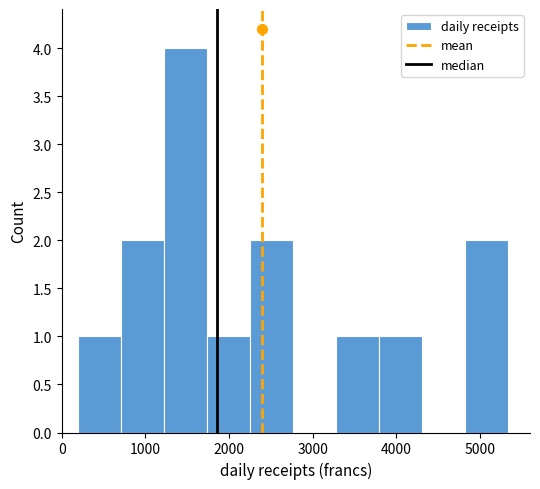

How tall is the bar that spans 4800 to 5300 on the x-axis? Neither the bar edges nor the heights are printed on the chart, so give them approximately, as read against the axes.

2